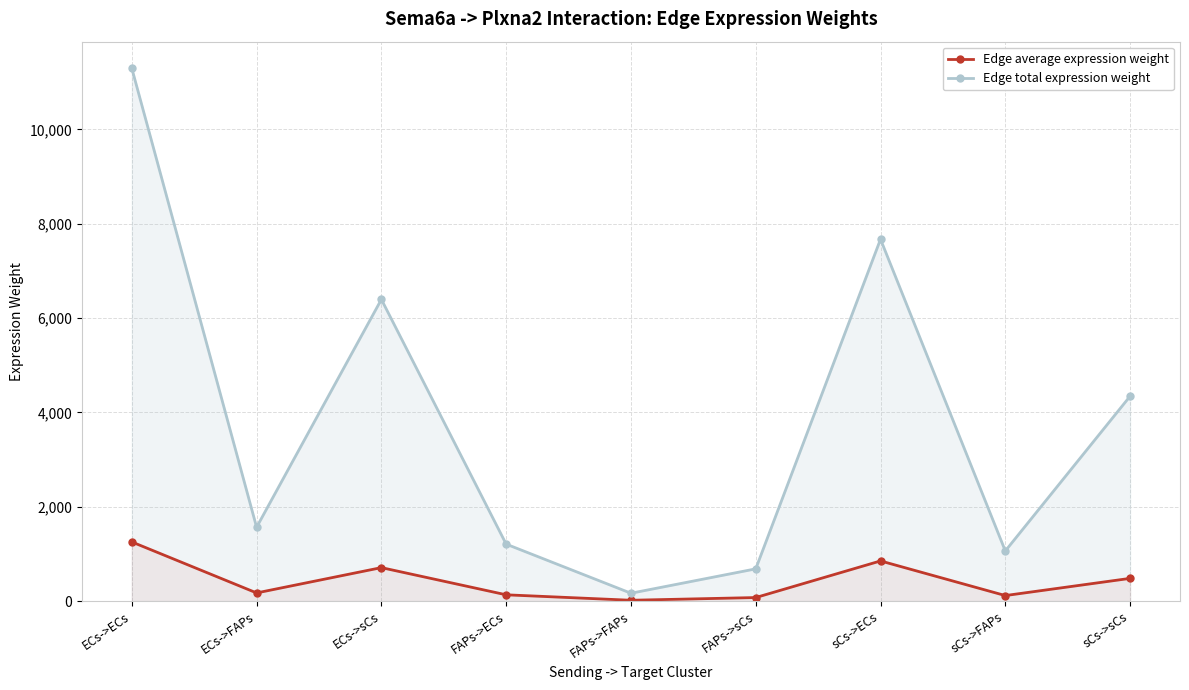

Is the value of Edge total expression weight at FAPs->sCs greater than the value of Edge average expression weight at ECs->FAPs?

Yes